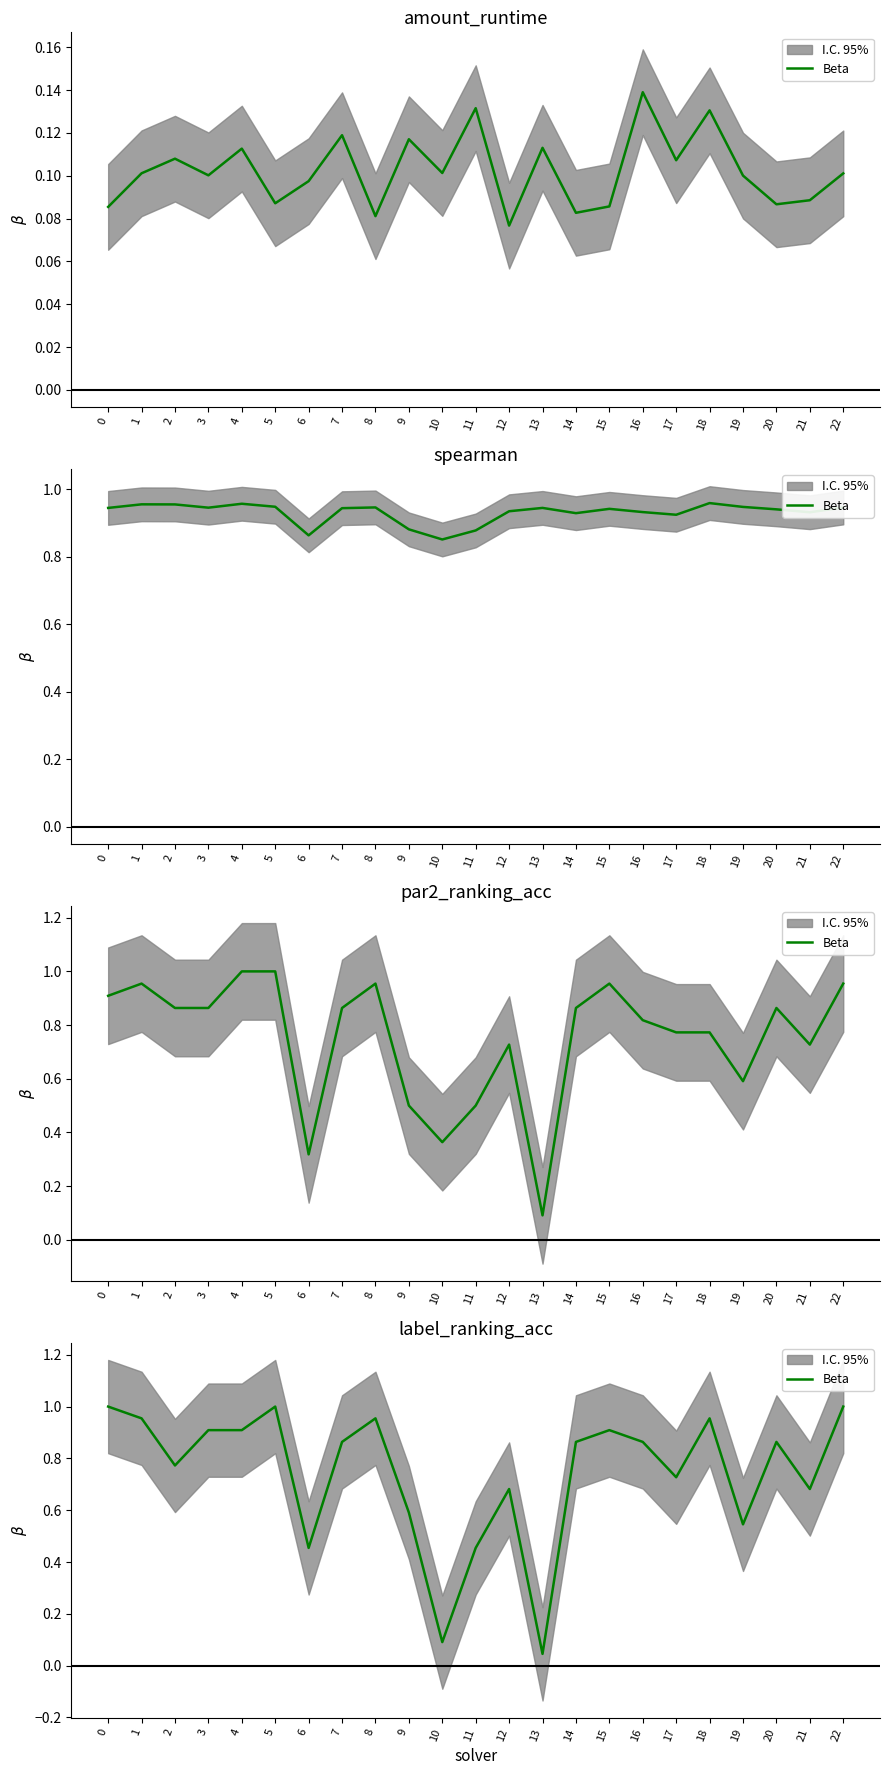

How many points are lower than both their immediate neighbors (excluding endpoints)?

7